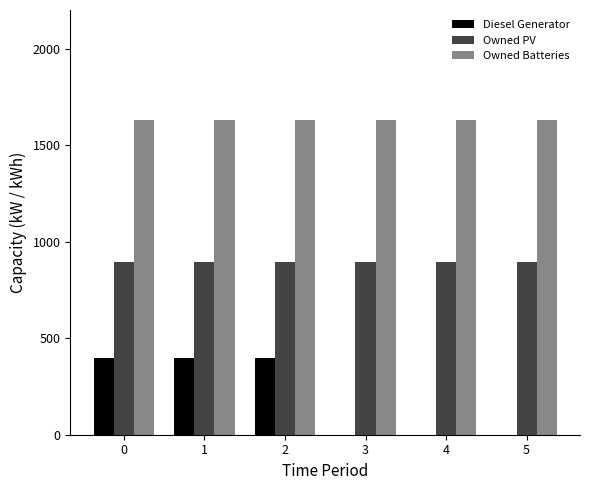

What is the maximum value for Owned Batteries?

1629